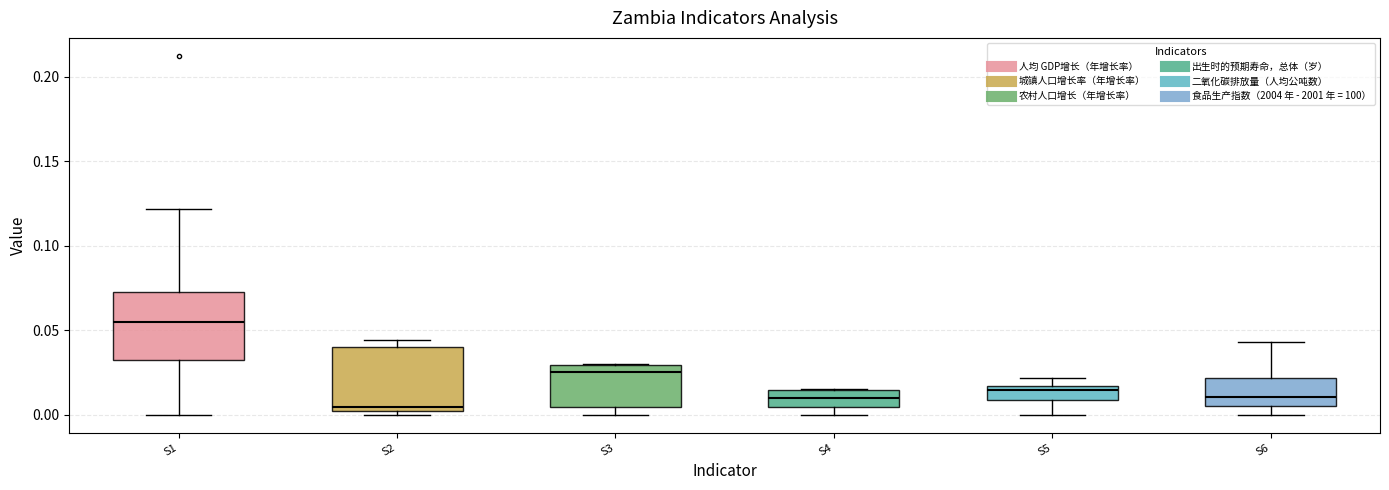

Where is the upper edge of the box for S2 on the y-axis? The values are not printed on the chart, so give them approximately, as read against the axis.

0.040